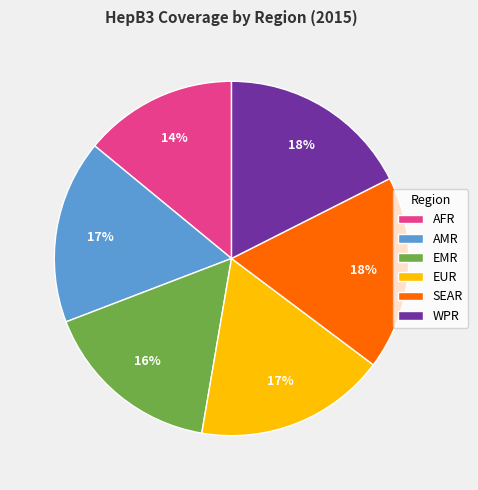

Which slice is the smallest?

AFR